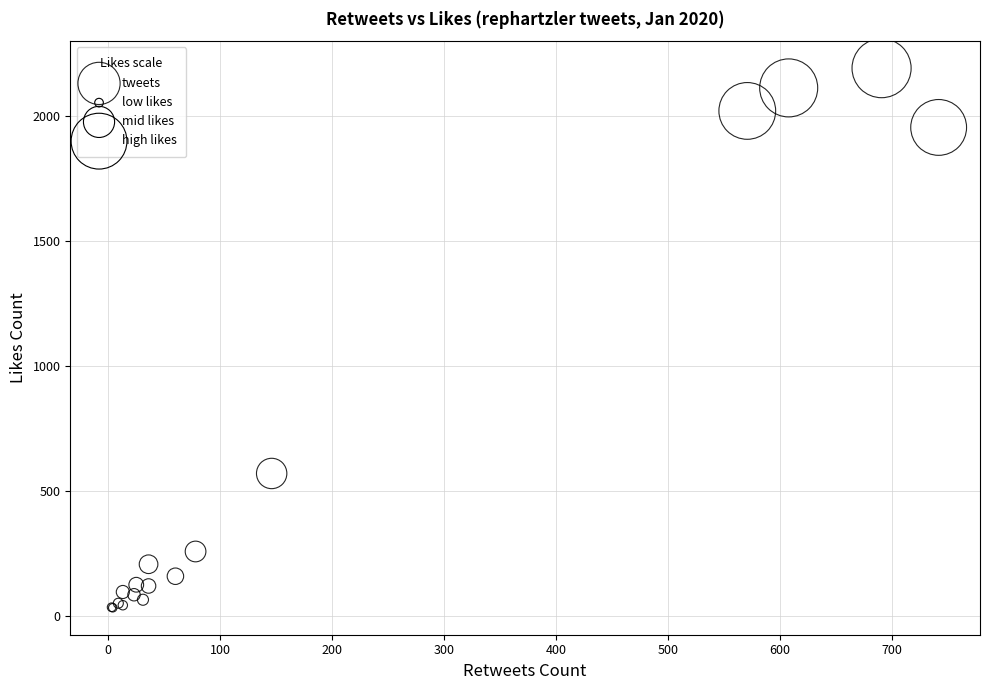

What Y value in the scatter plot is closest to 1112?

570